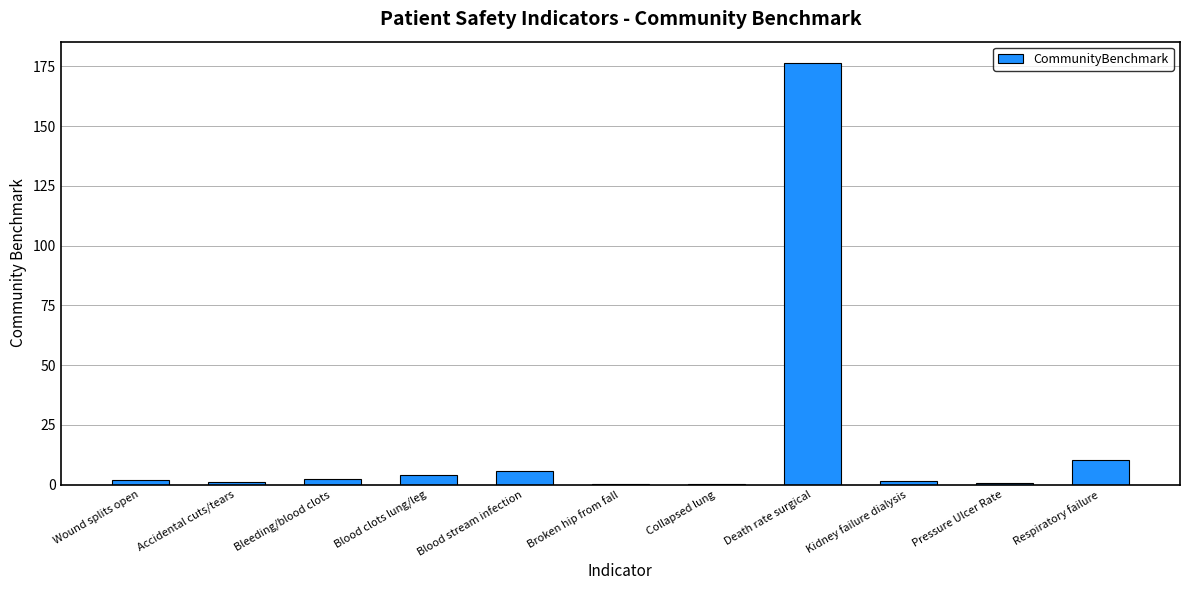

True or false: the data shows 279.0 at Death rate surgical.

False